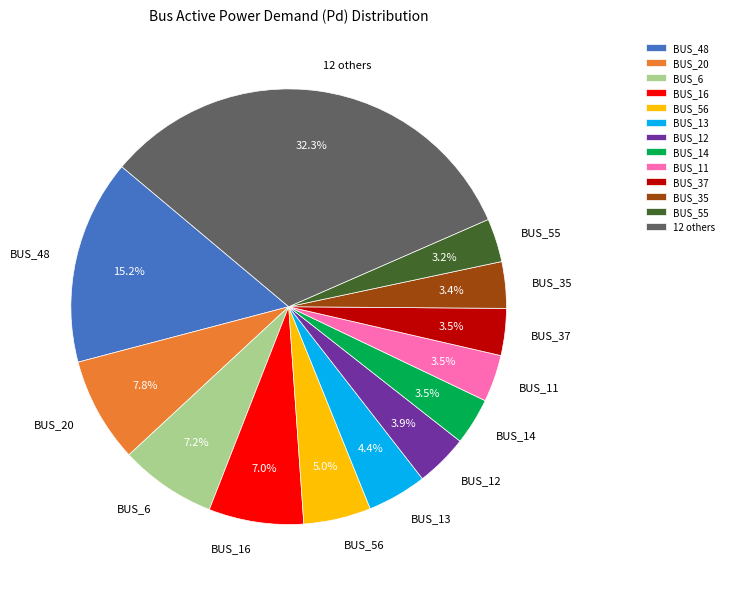

To the nearest percent, what is the average slice percentage?

8%